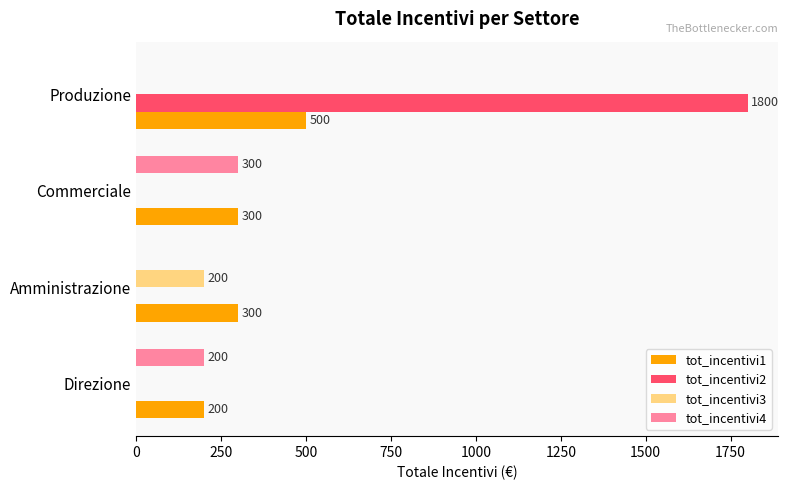

What is the sum of all tot_incentivi2 values?

1800